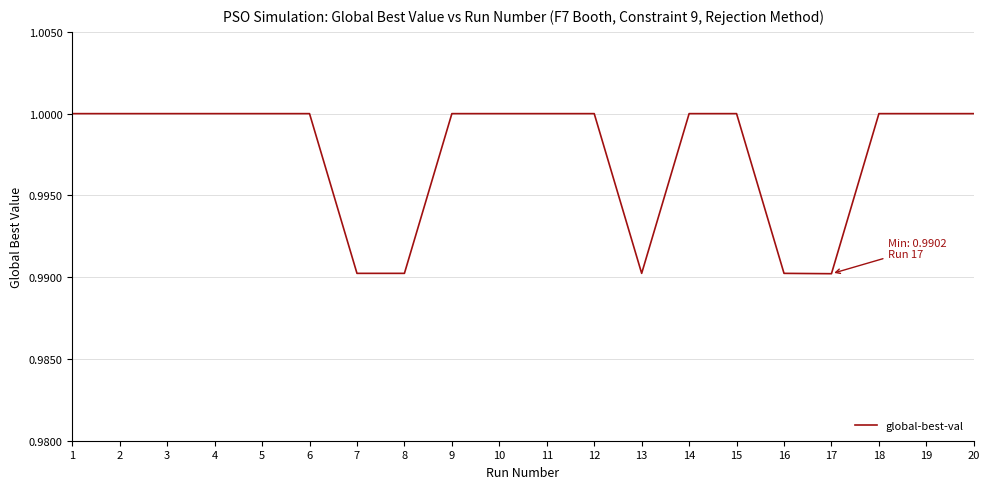

Does the chart display data point markers on the line(s)?

No